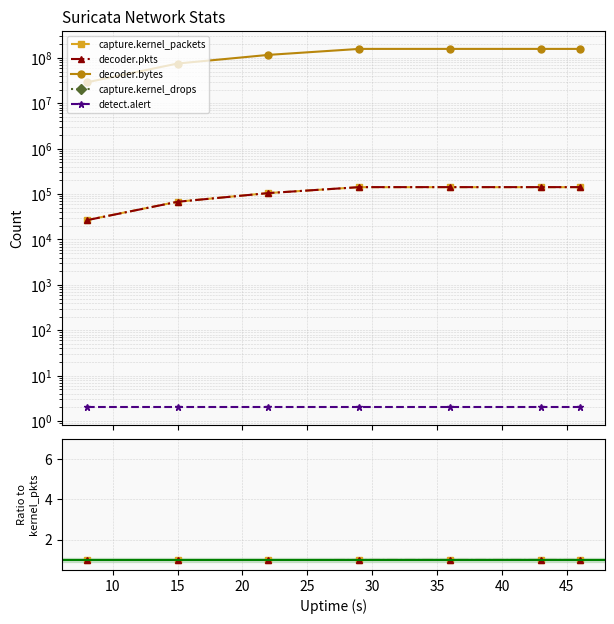

Which series has the largest total across all categories?

decoder.bytes